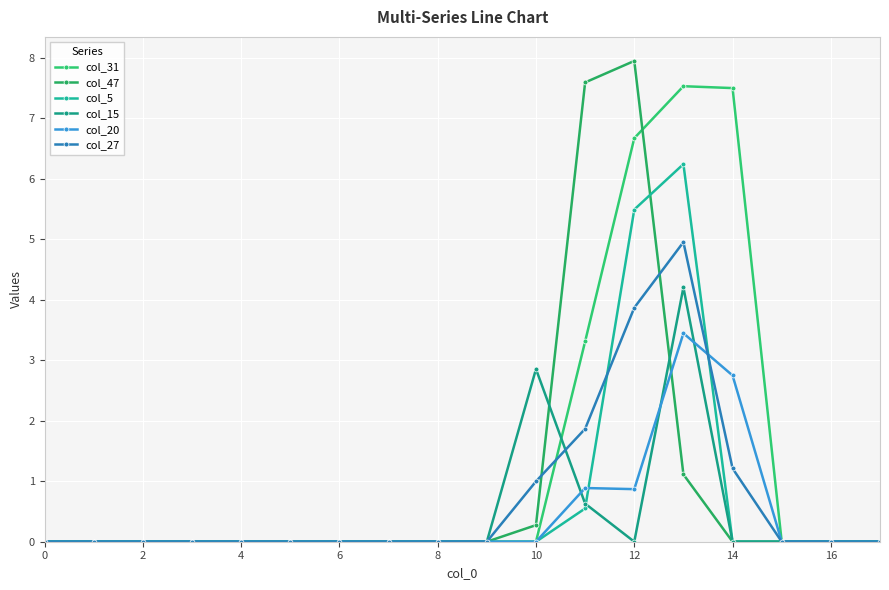

How many distinct data groups are displayed?

6